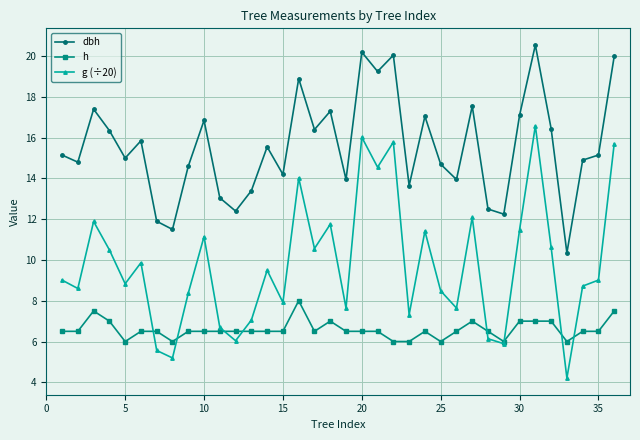

Rank the series by their average value, from lowest to highest.

h, g (÷20), dbh